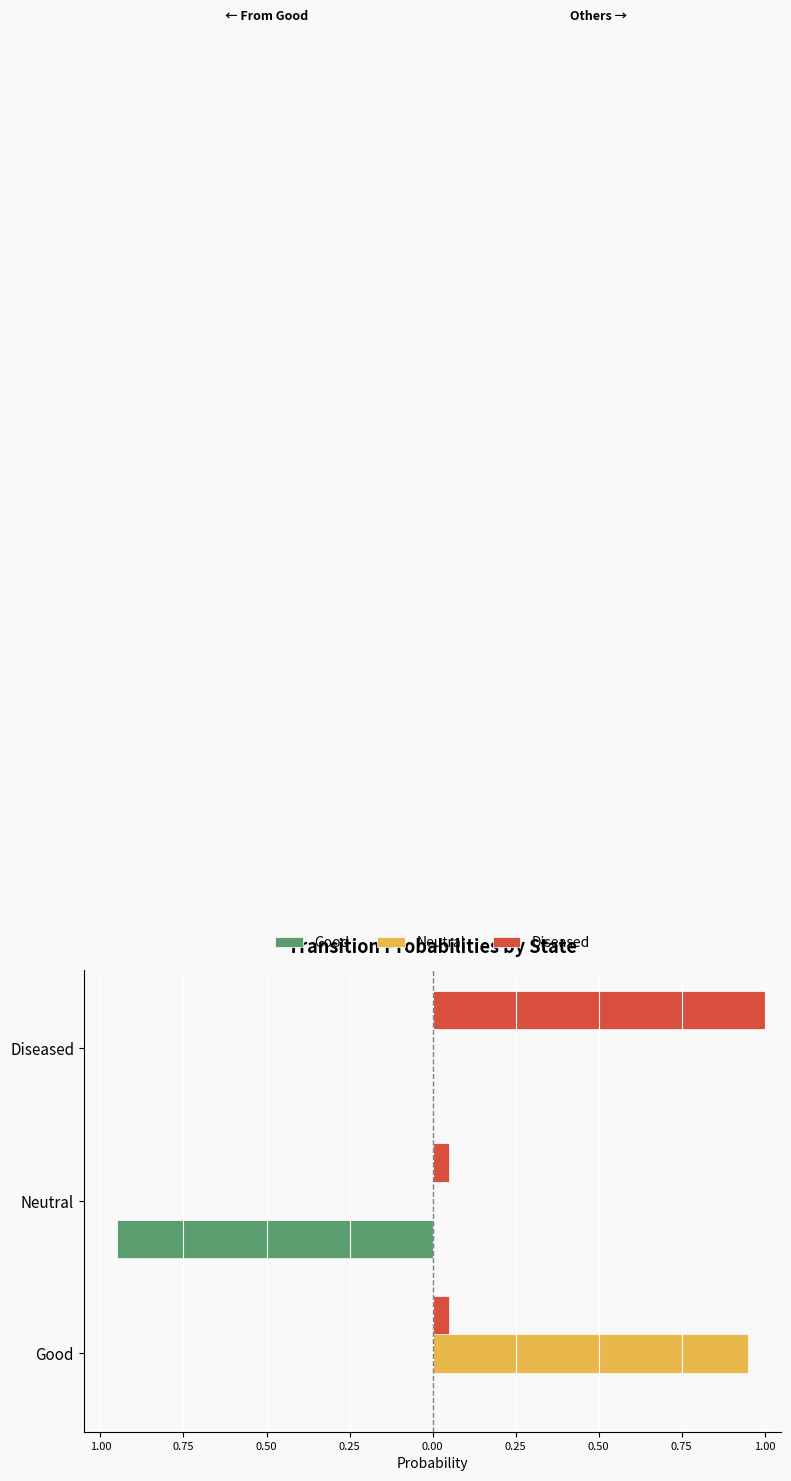

What are all the series names shown in the legend?

Good, Neutral, Diseased